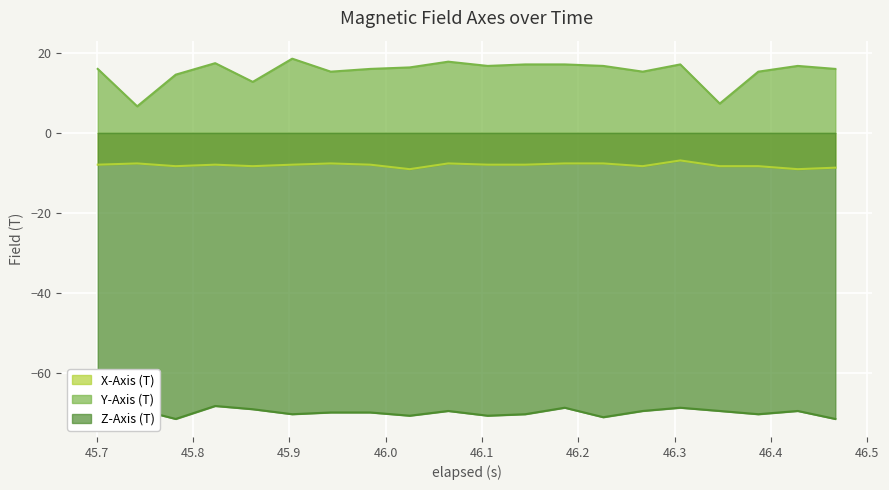

True or false: Y-Axis (T) and X-Axis (T) intersect in this chart.

False